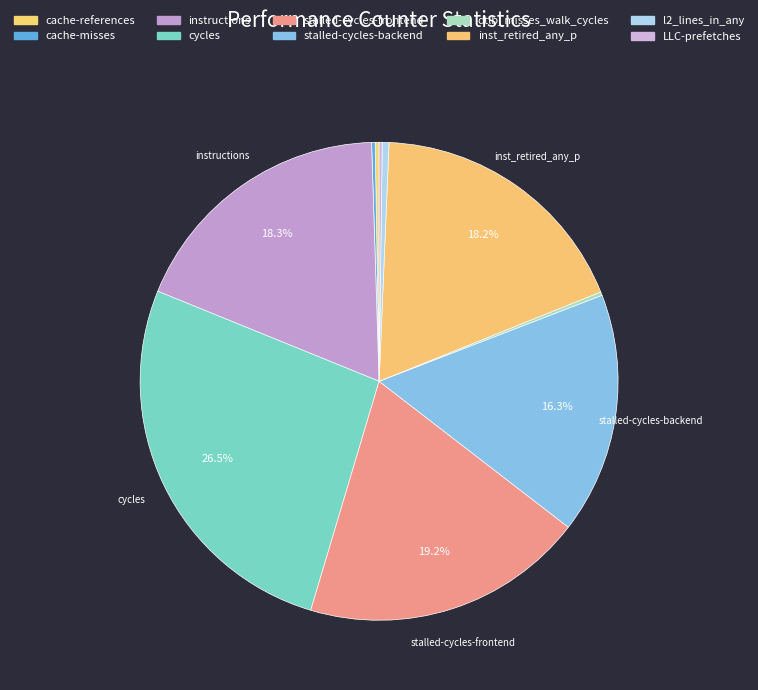

Does l2_lines_in_any represent more than half of the total?

No